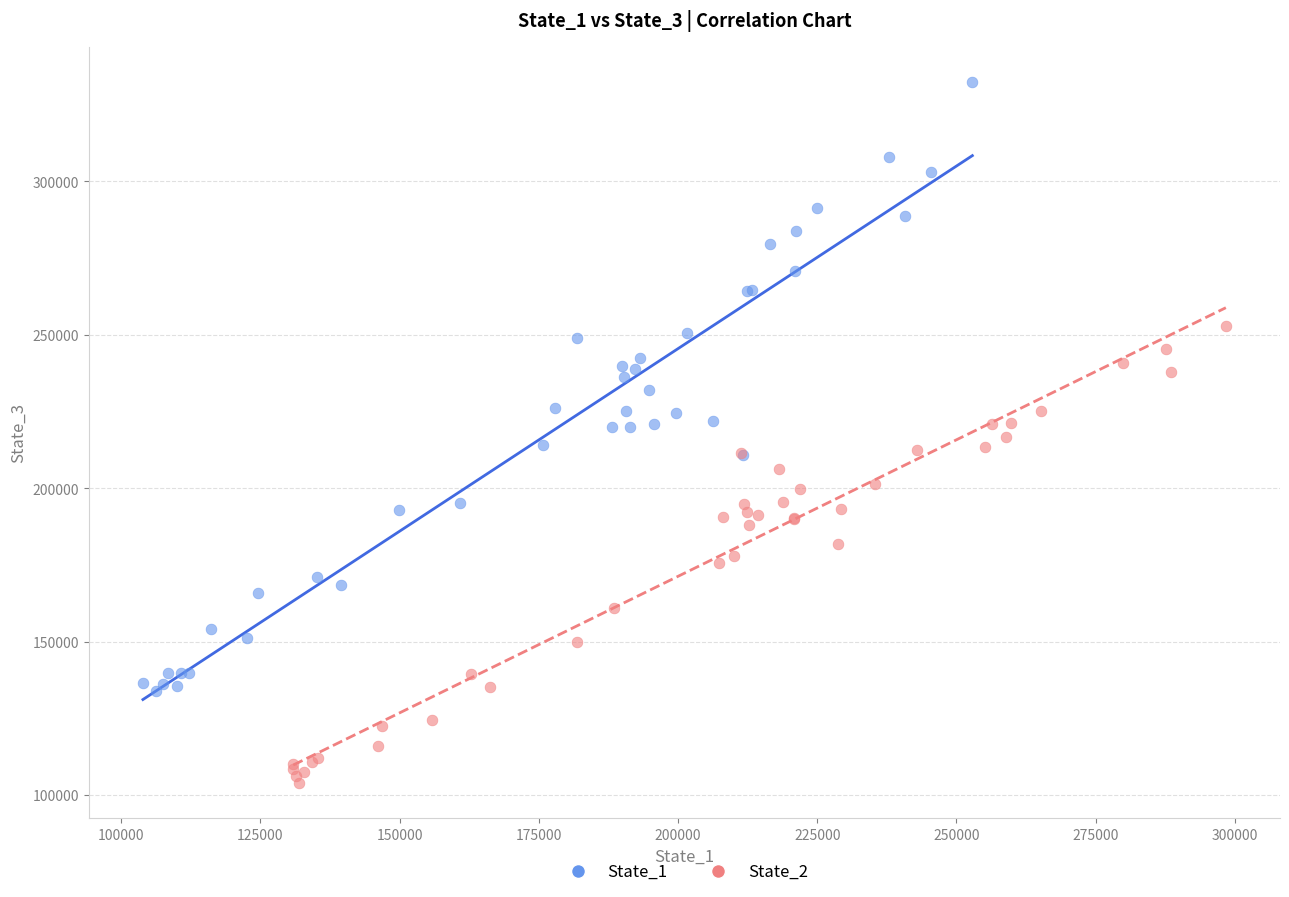

Which series contains the lowest Y value?

State_2